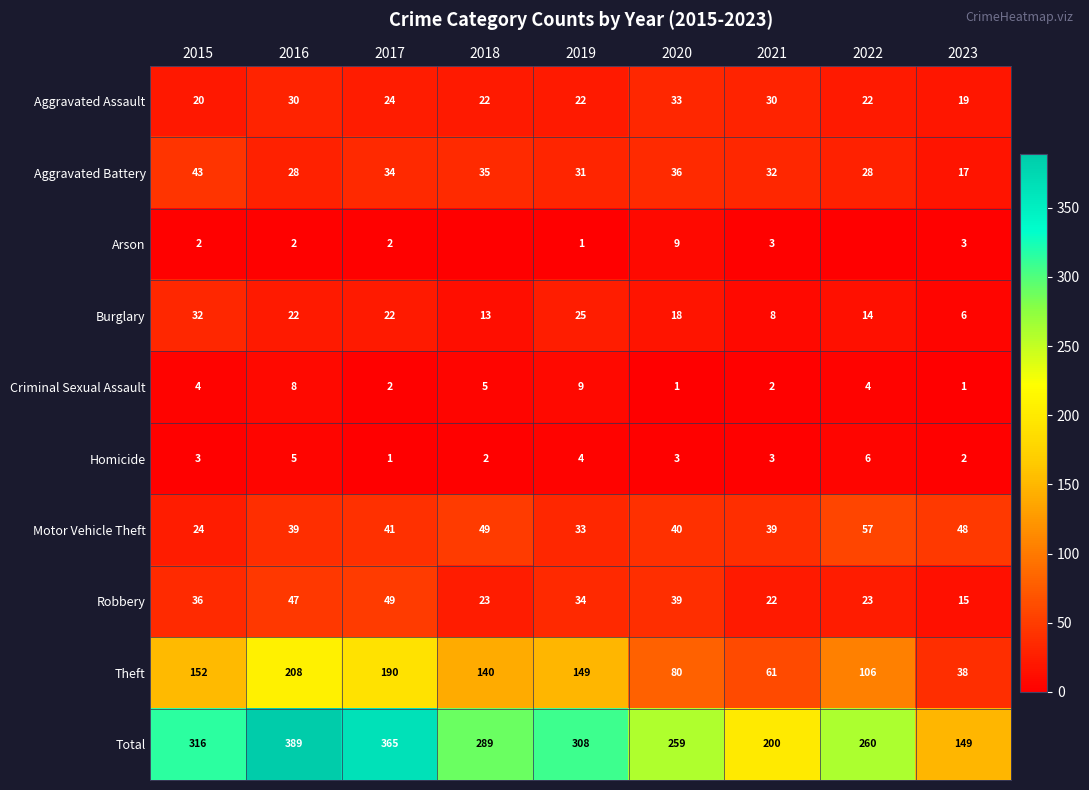

Which label corresponds to the largest value in the chart?

2016